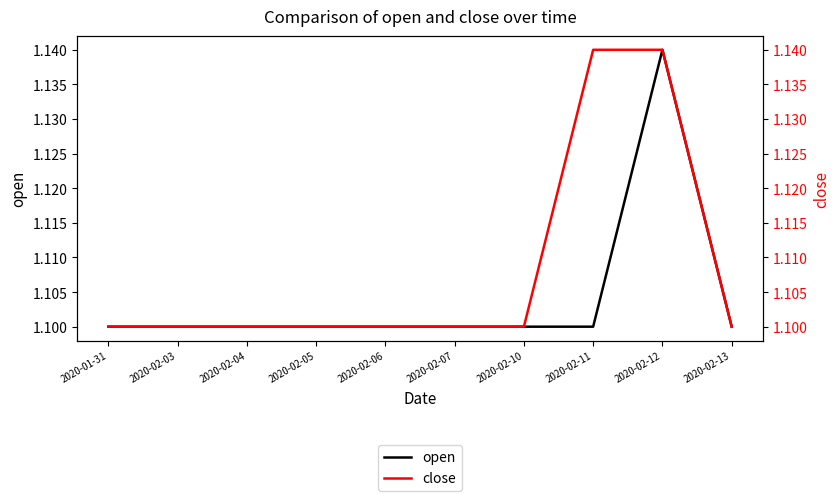

What is the average value of the open series?

1.1